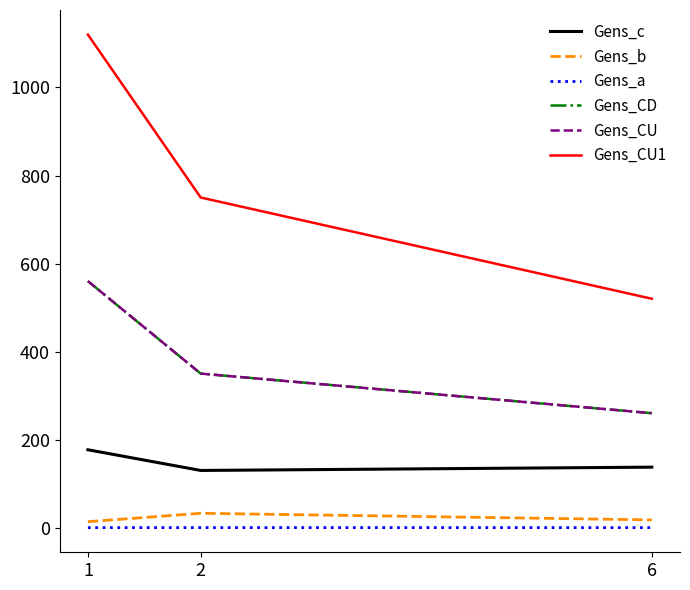

Is this an area chart (filled region under the line)?

No